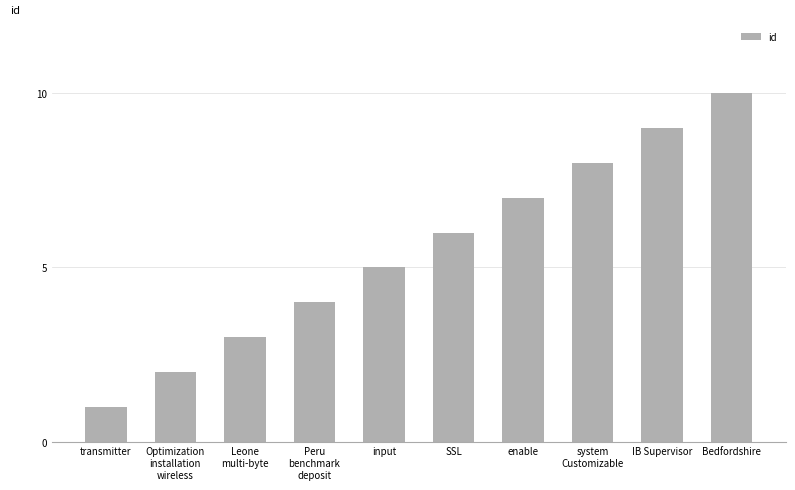

What is the sum of the values at SSL and Peru
benchmark
deposit?

10